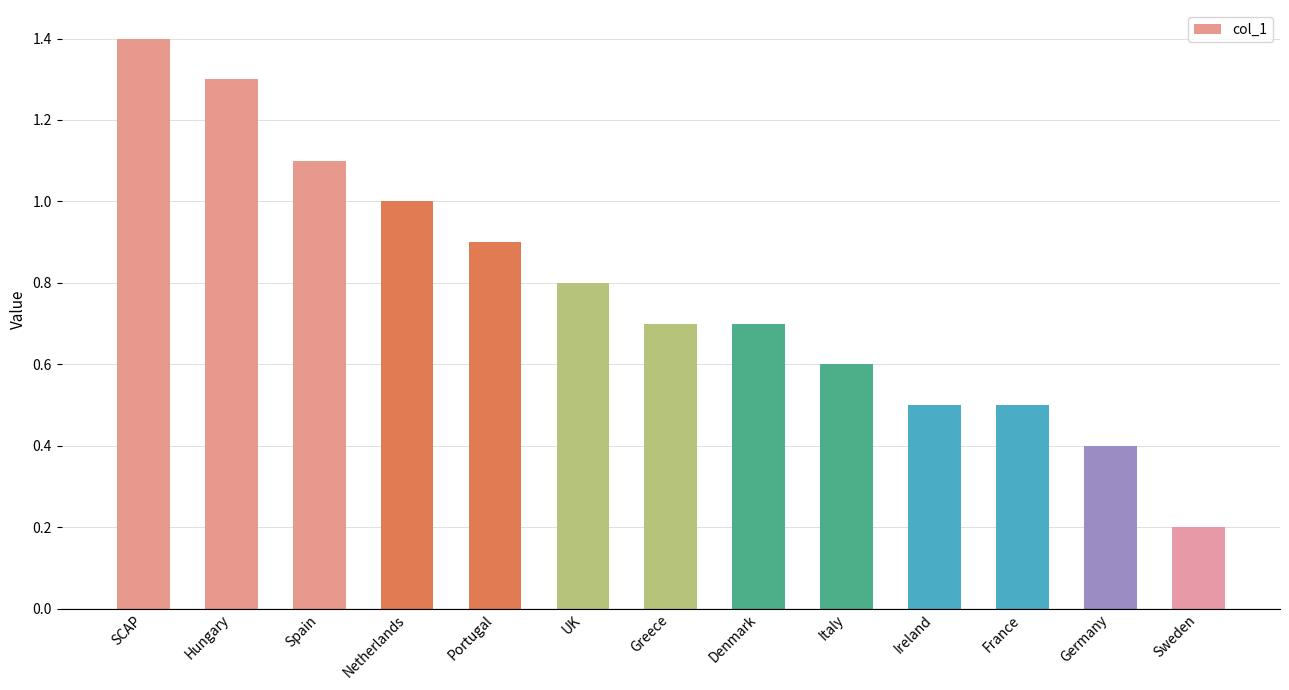

What is the difference between the maximum and minimum values?

1.2